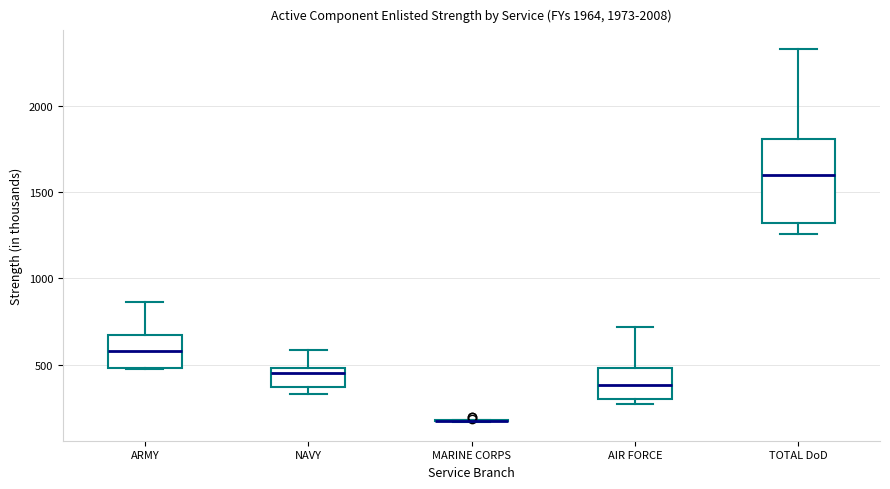

Which box is the tallest, from its lower edge to its upper edge?

TOTAL DoD